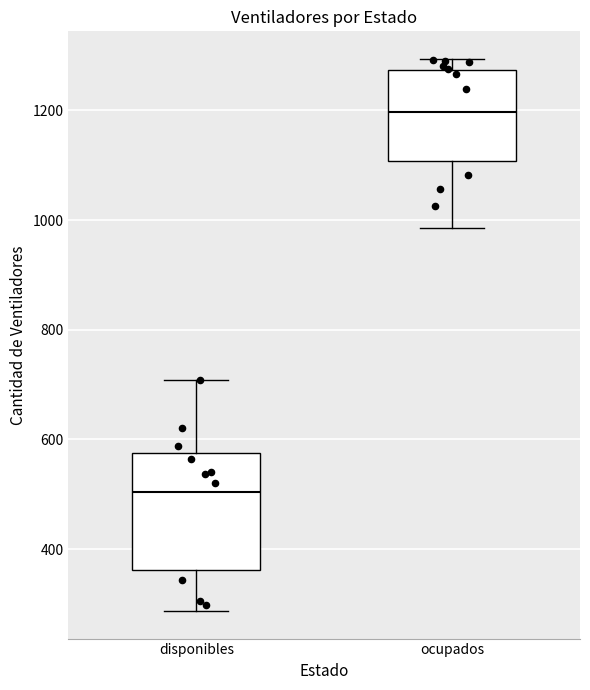

Comparing the boxes themselves (not the whiskers), which one is the tallest?

disponibles